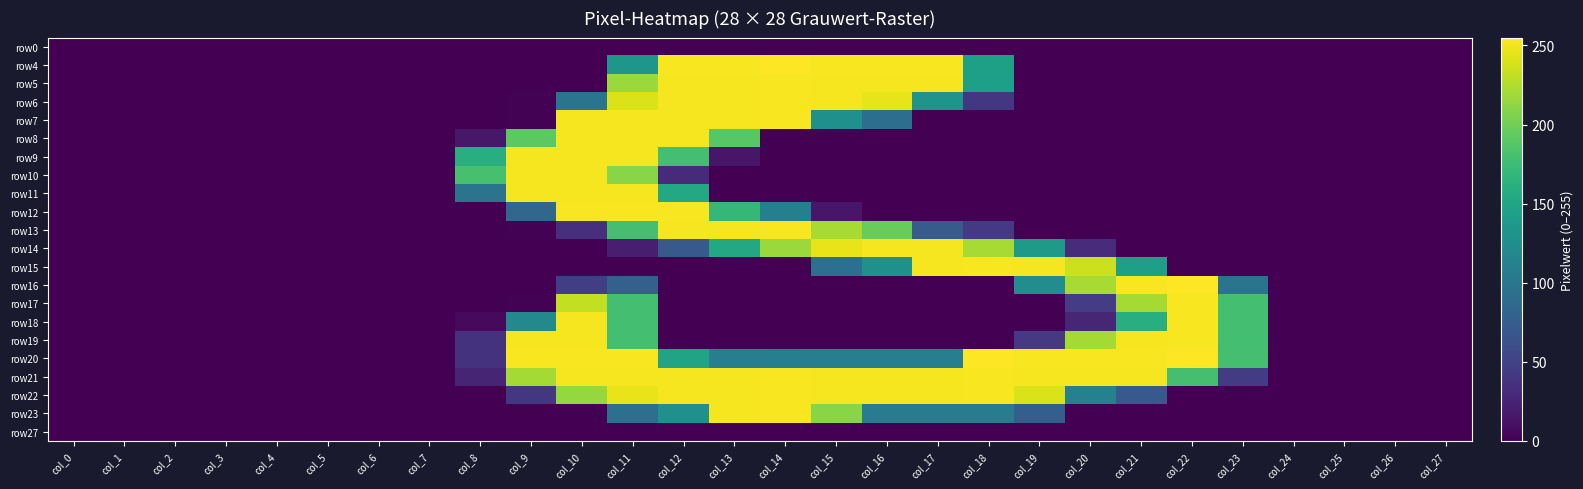

At how many categories does at least one series exceed 126?

16